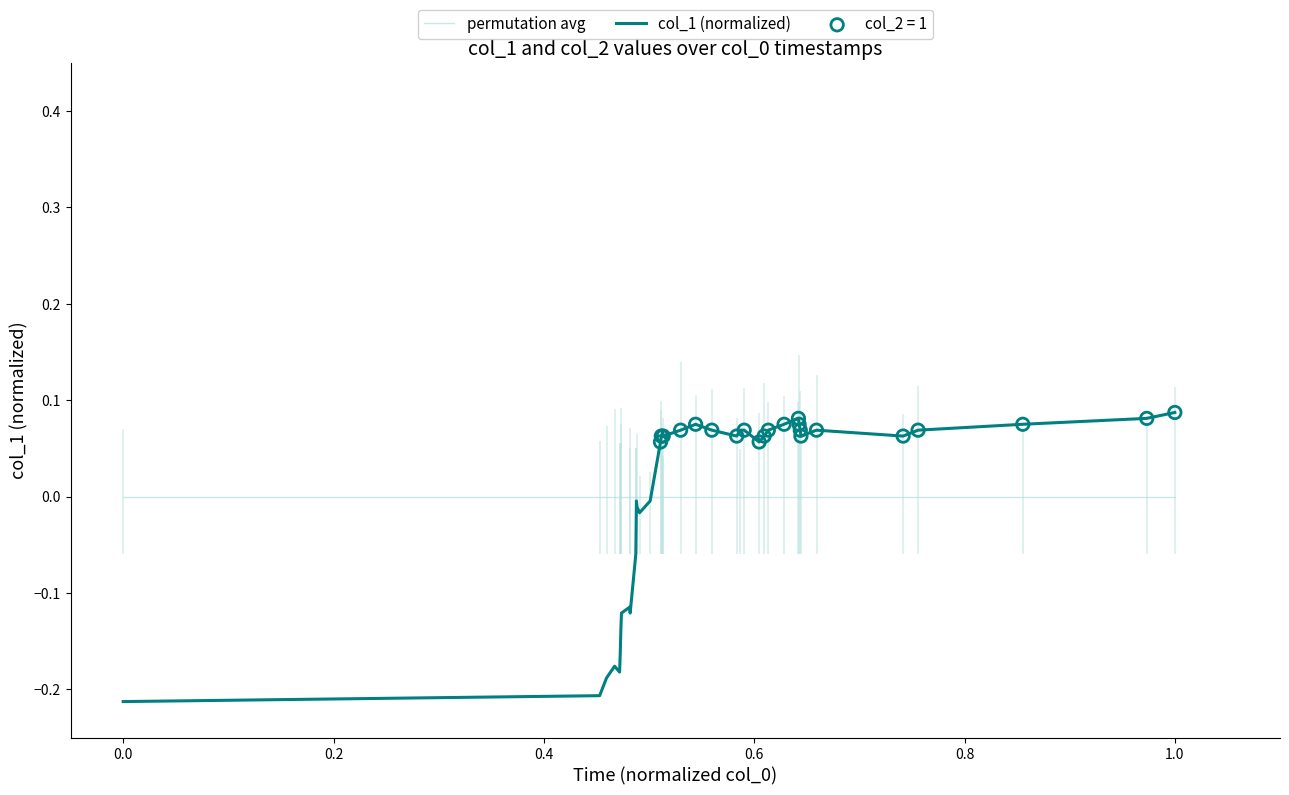

Is the value of permutation avg at 25 greater than the value of col_1 (normalized) at 26?

No